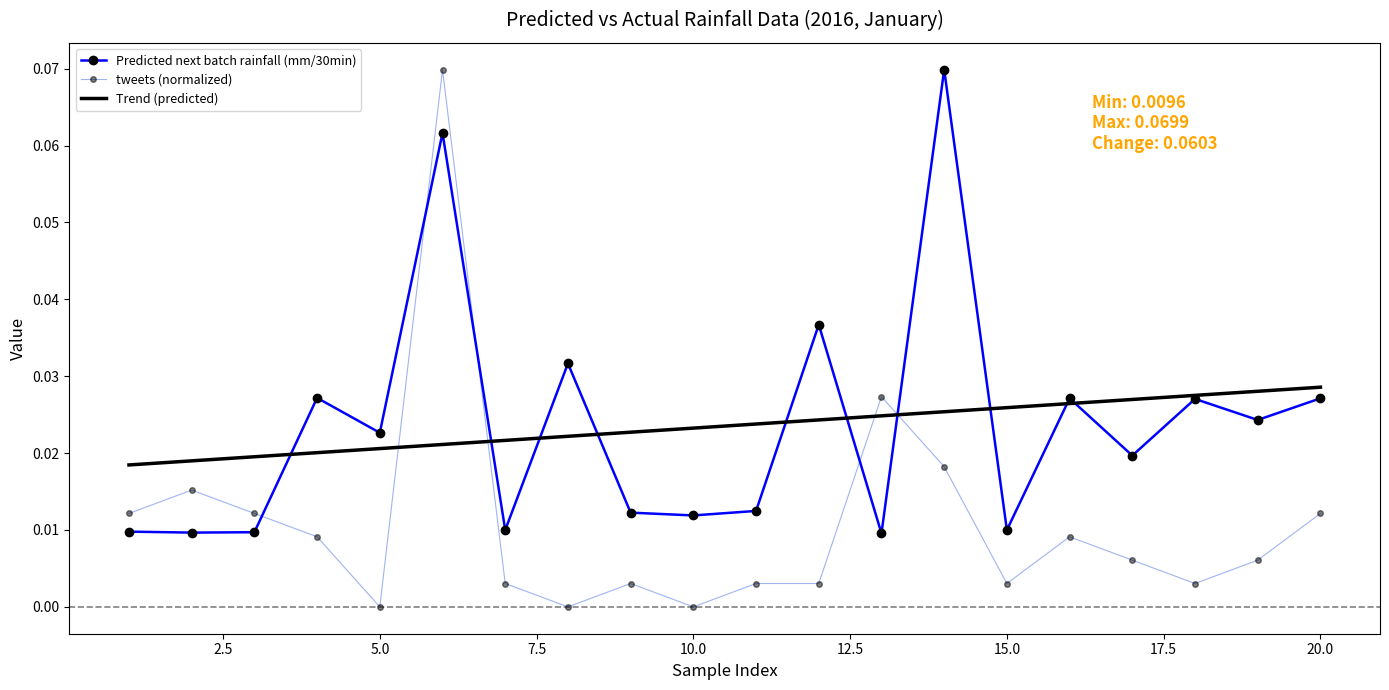

True or false: the data shows 0.0 at 16.

False